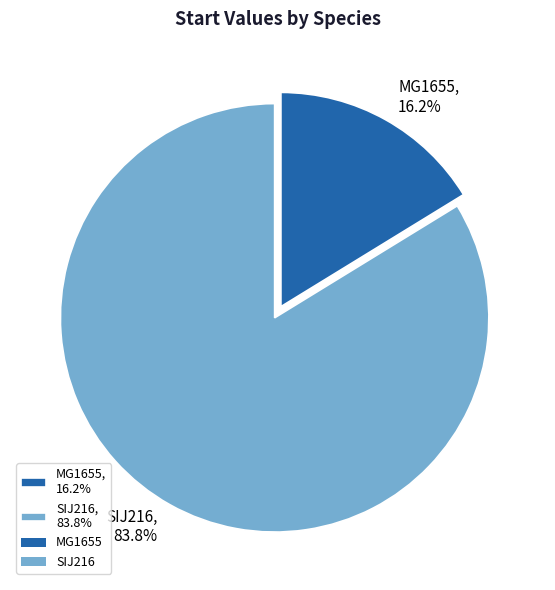

To the nearest percent, what portion does SIJ216 represent?

84%